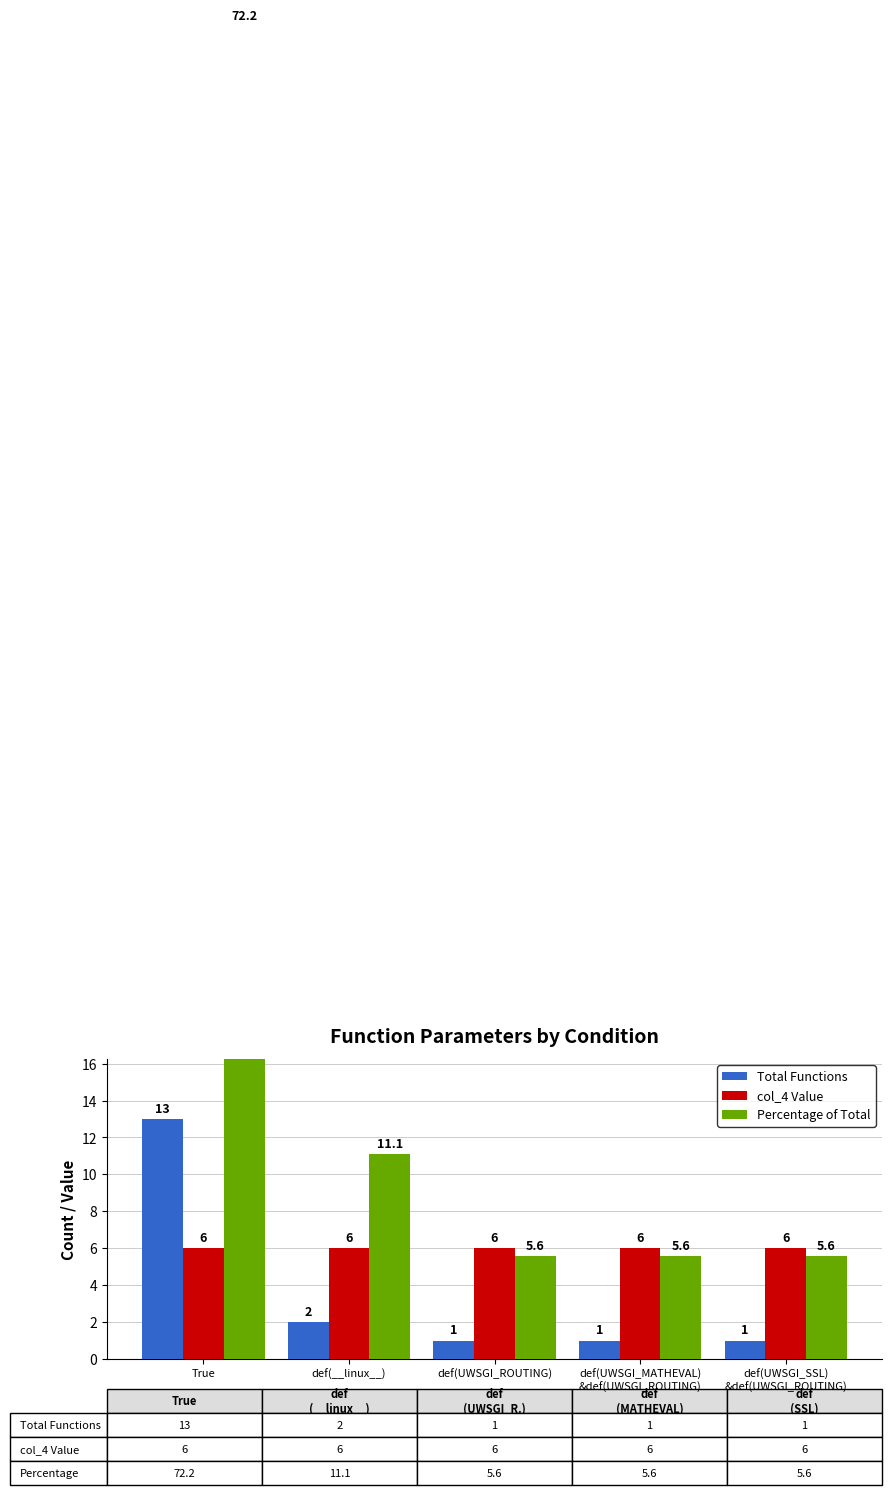

What is the total value across all series at def(UWSGI_MATHEVAL)
&def(UWSGI_ROUTING)?

12.6